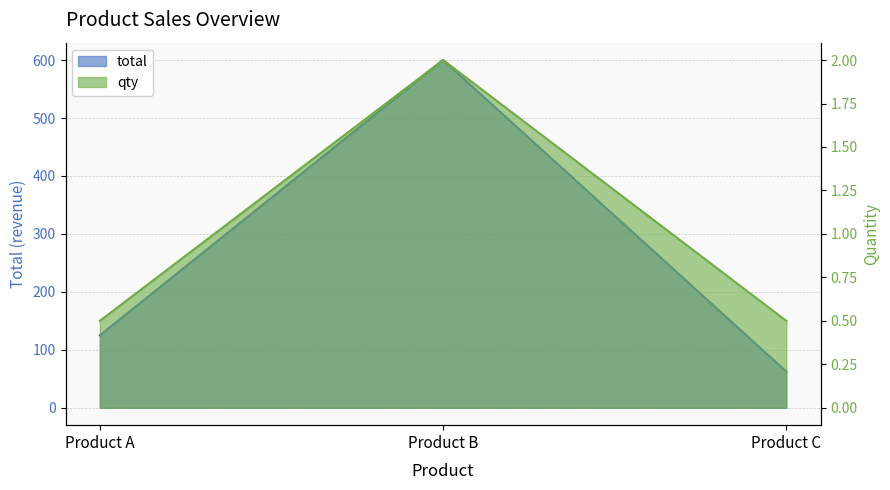

Is it true that qty equals 0.3 at Product C?

False